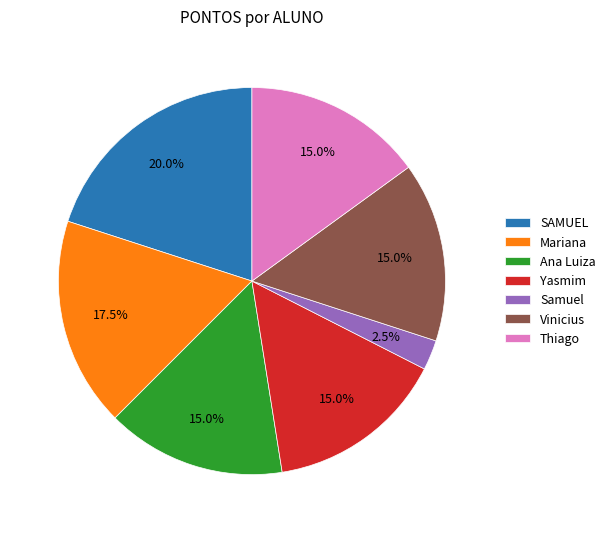

What percentage is the Ana Luiza slice, to the nearest percent?

15%